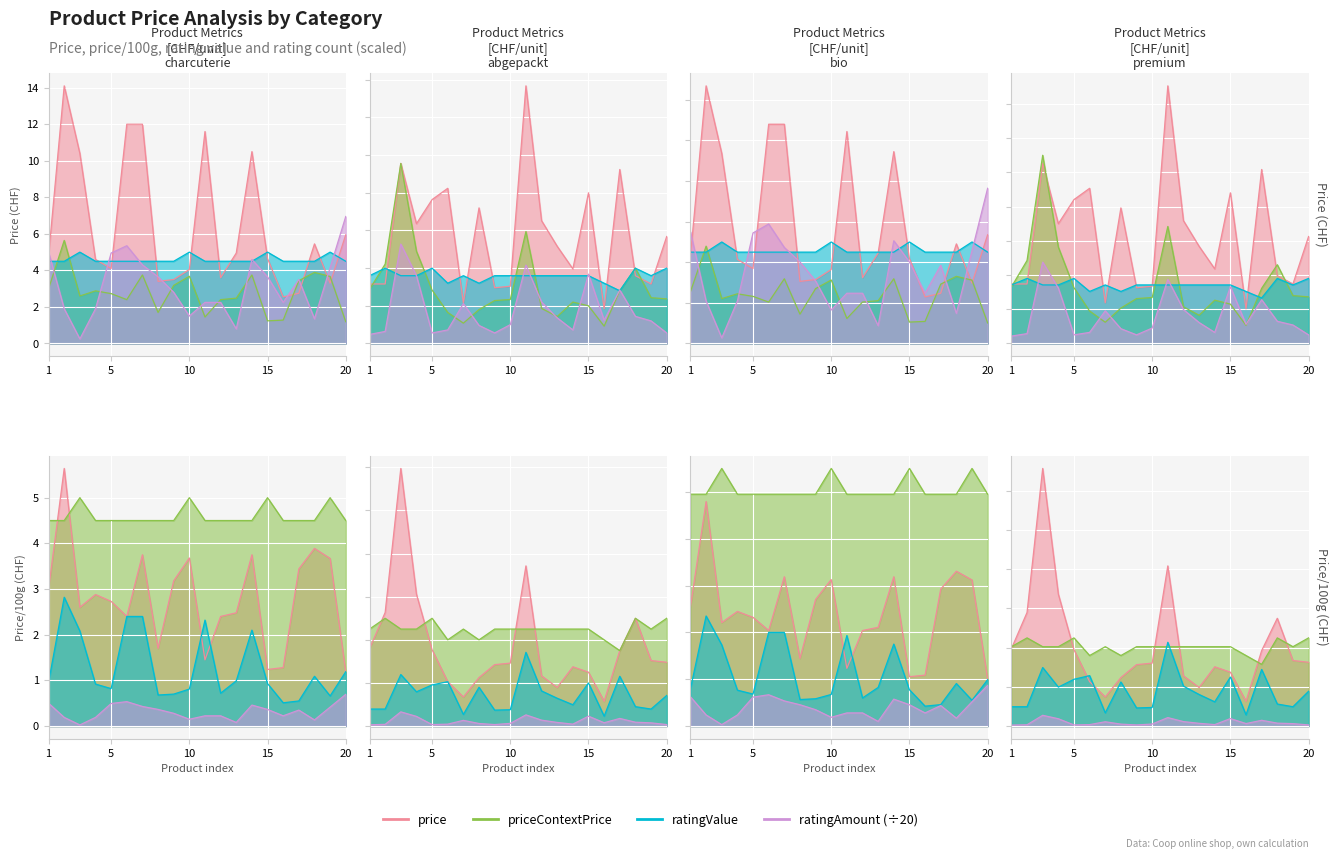

What is the average value of the ratingValue series?

4.6